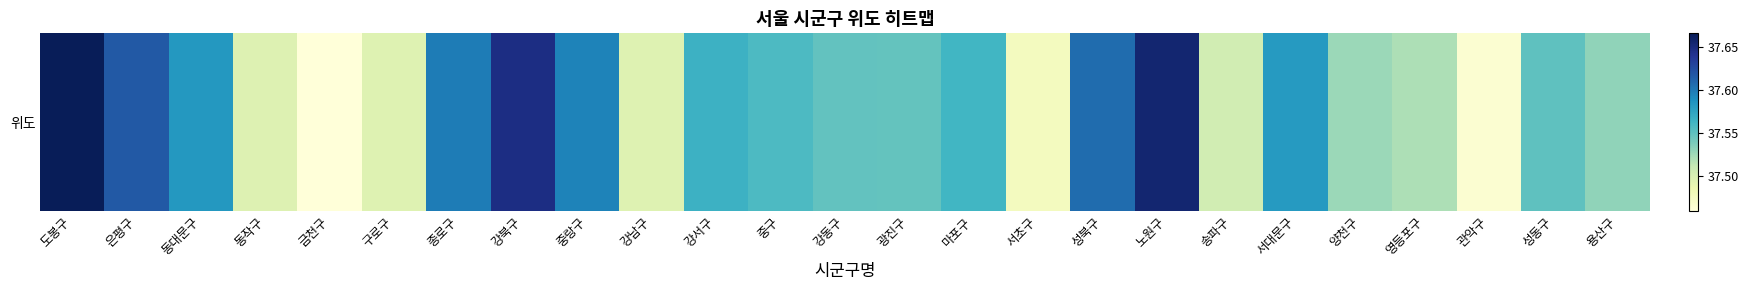

What is the approximate value at 동대문구?

37.6